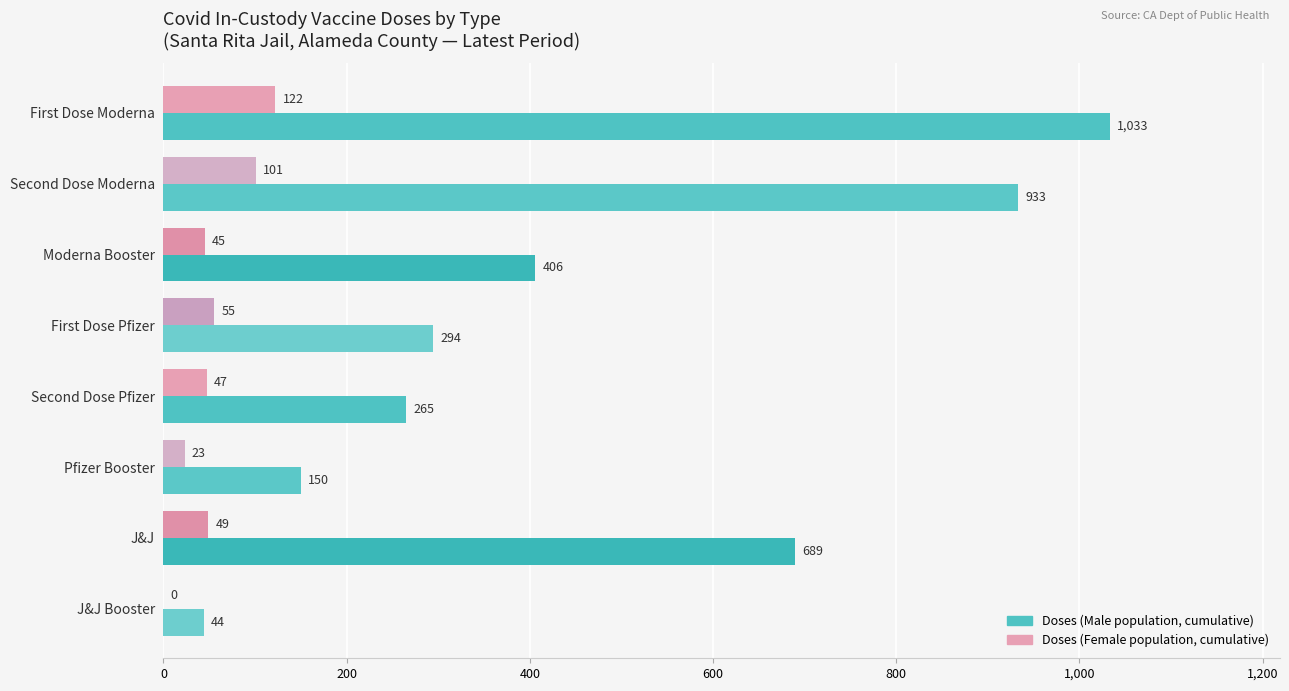

What is the sum of all Doses (Male population, cumulative) values?

3814